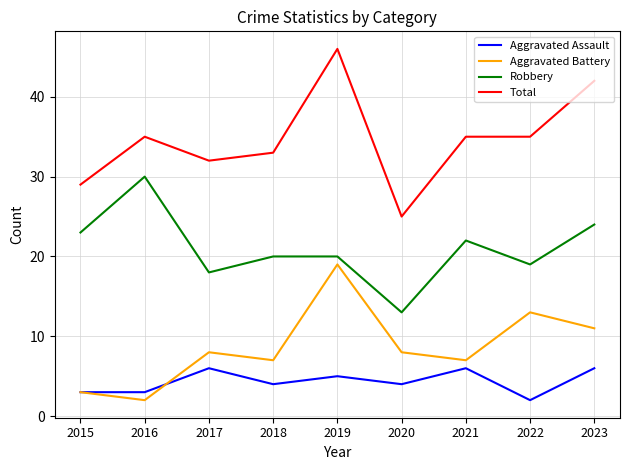

Rank the series at 2017 from lowest to highest value.

Aggravated Assault, Aggravated Battery, Robbery, Total